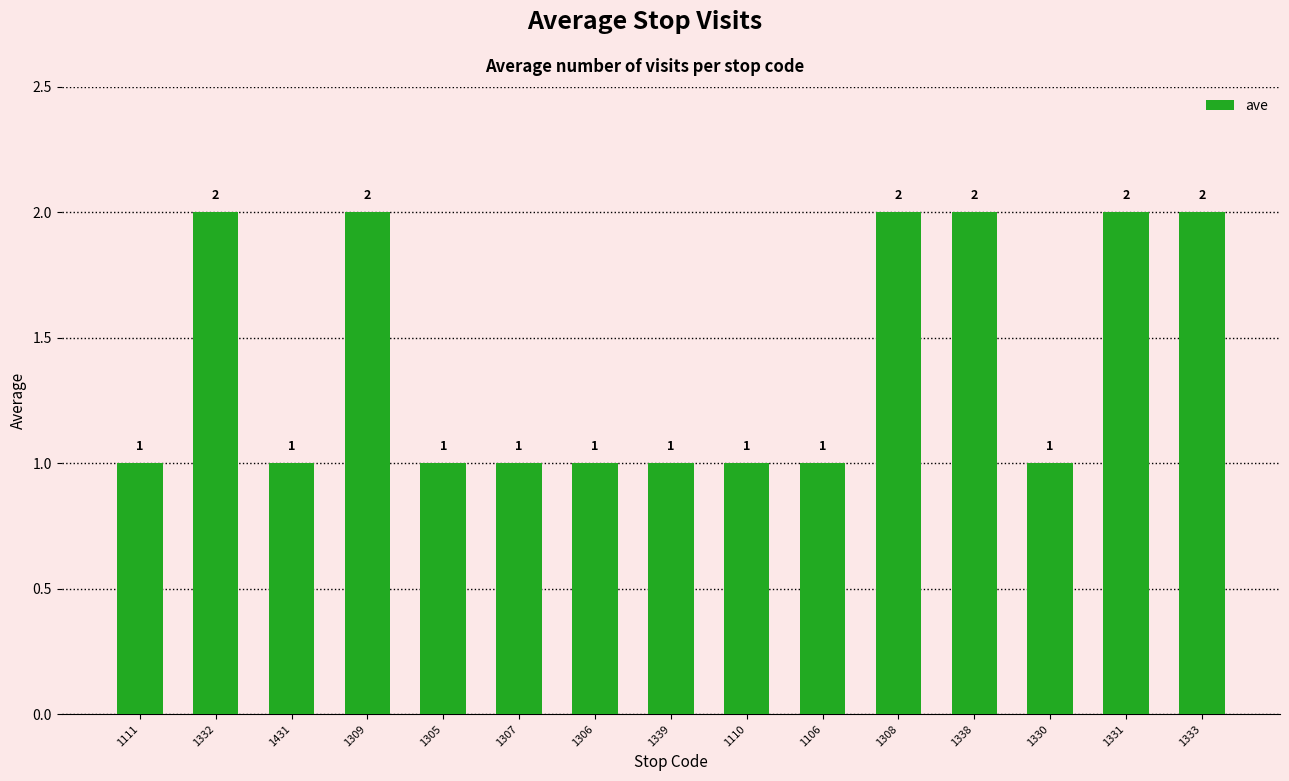

What is the label of the 15th bar from the right?

1111